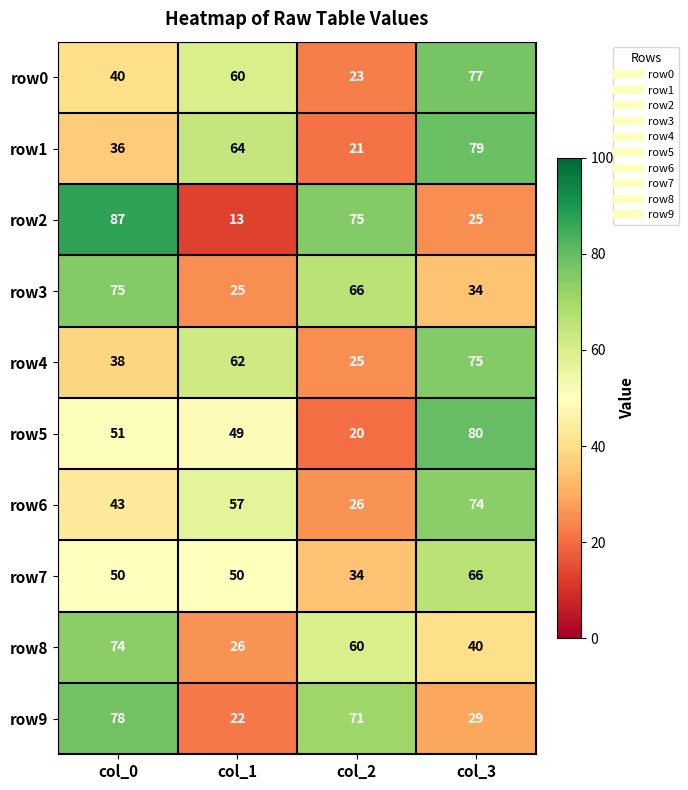

True or false: row6 has a value of 26 at col_2.

True